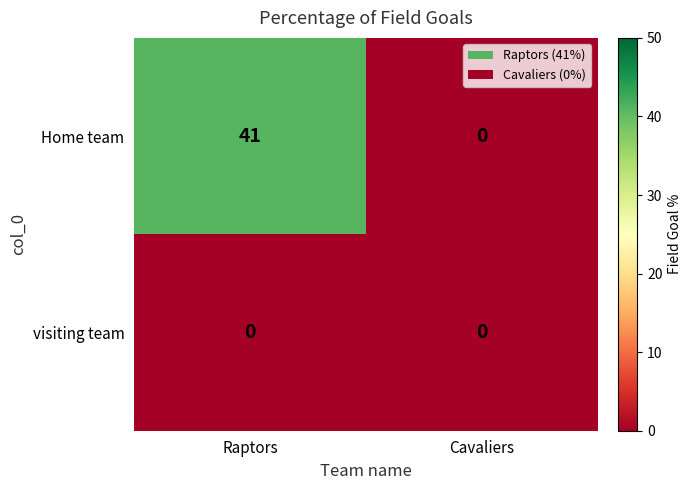

Reading right to left, transcribe all the data shown in this chart.

Home team: Cavaliers=0	Raptors=41
visiting team: Cavaliers=0	Raptors=0